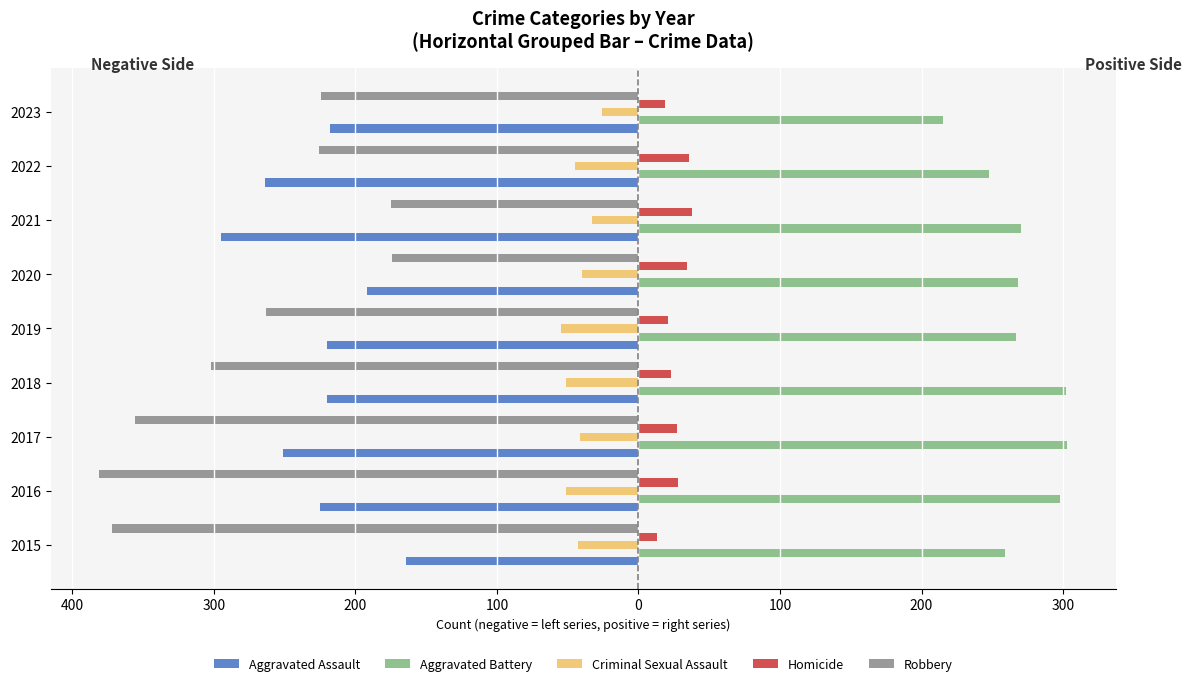

What are all the series names shown in the legend?

Aggravated Assault, Aggravated Battery, Criminal Sexual Assault, Homicide, Robbery